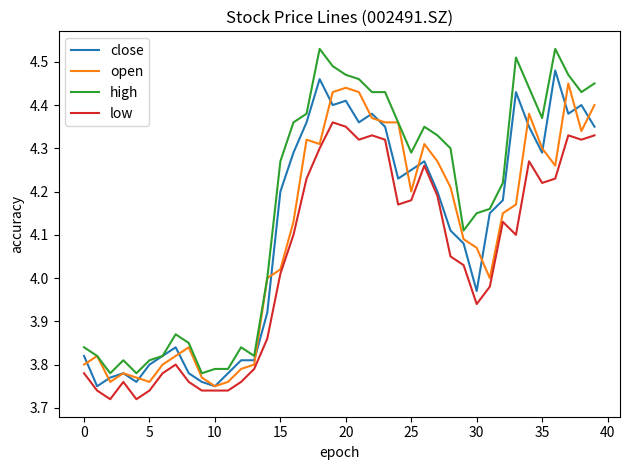

True or false: high and low intersect in this chart.

False